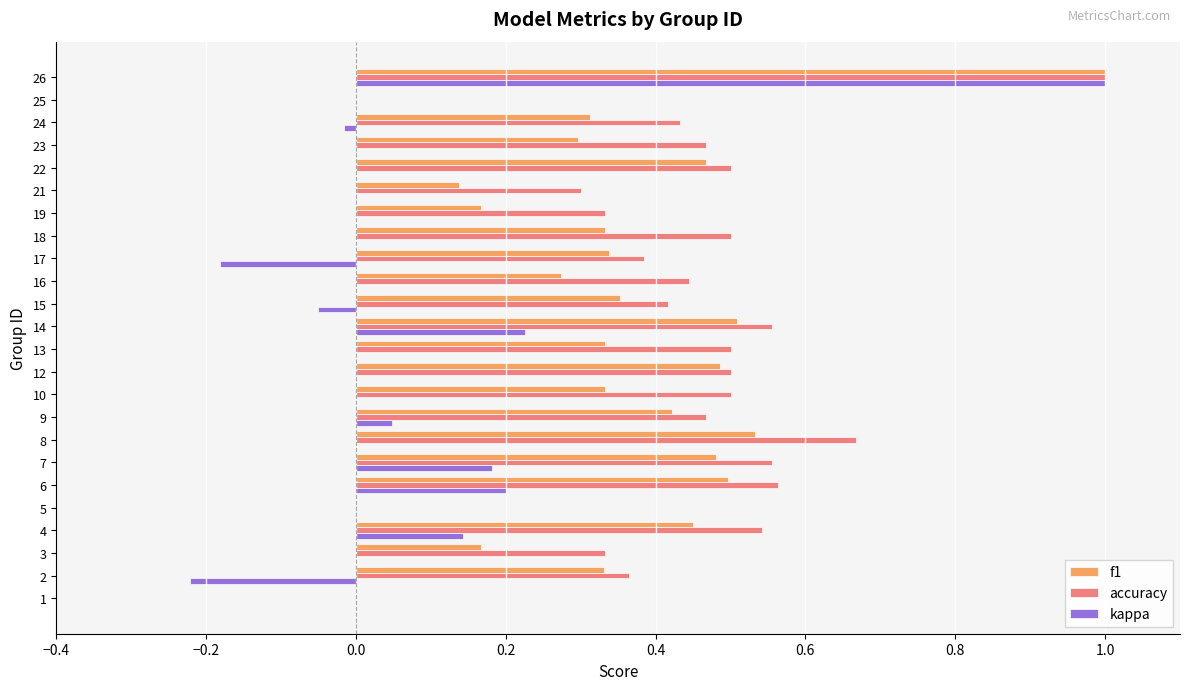

At which category is the sum across all series the highest?

26